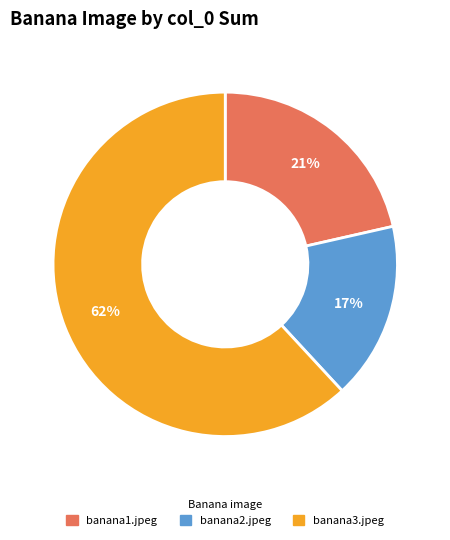

How many segments does this pie chart have?

3